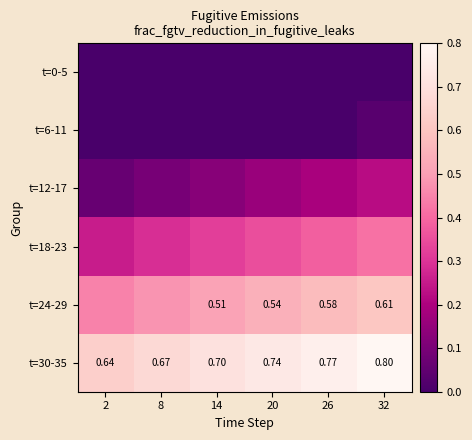

What is the difference between the t=12-17 values at 8 and 32?

0.1